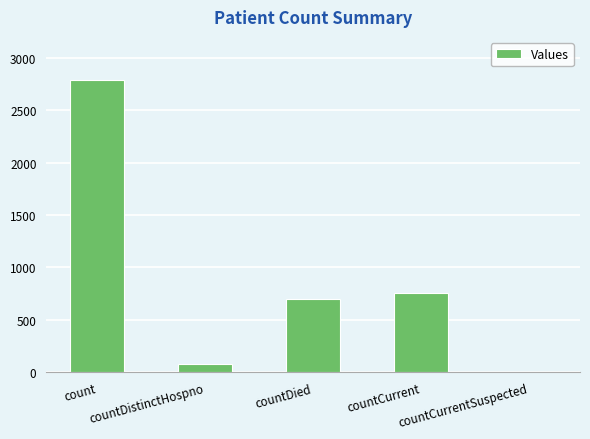

What is the sum of the values at countDistinctHospno and countDied?

774